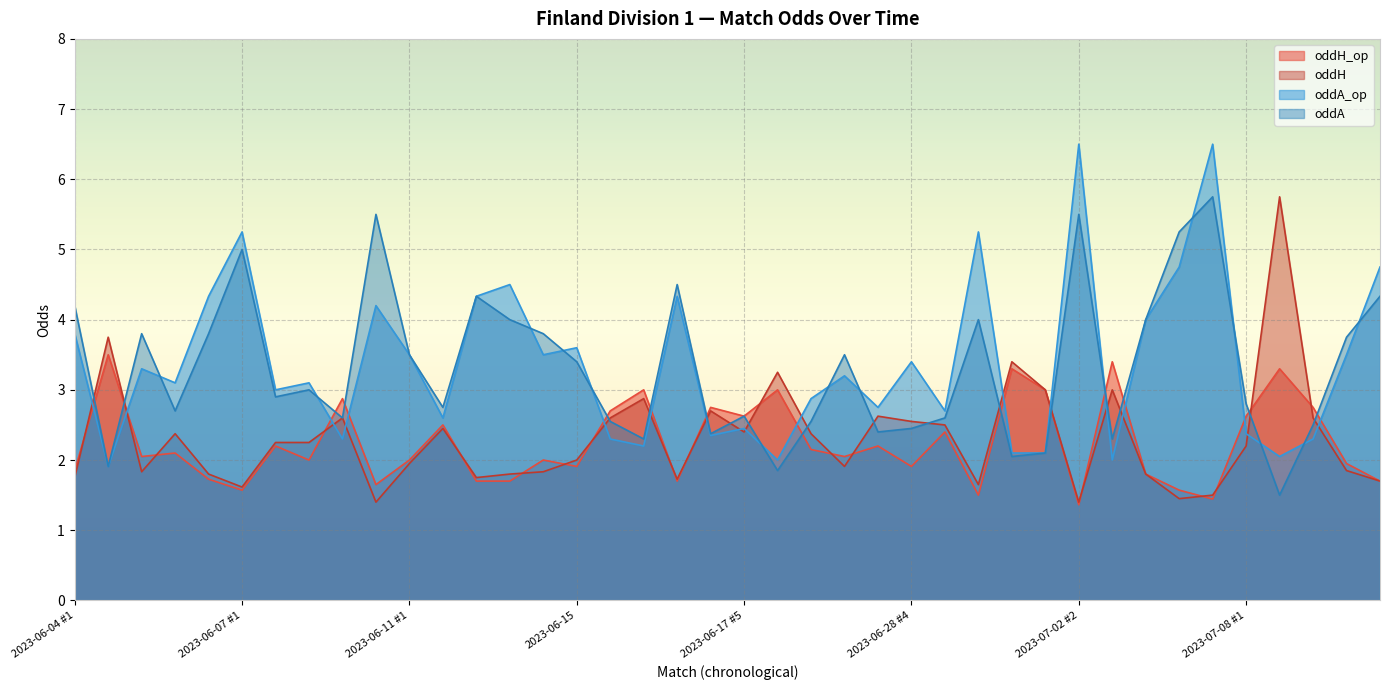

Rank the categories by oddH value from highest to lowest.

2023-07-08 #2, 2023-06-04 #2, 2023-07-01, 2023-06-22, 2023-07-02 #1, 2023-07-02 #3, 2023-06-17 #2, 2023-06-17 #4, 2023-06-28 #3, 2023-06-08 #1, 2023-06-17 #1, 2023-07-09 #1, 2023-06-28 #4, 2023-06-28 #5, 2023-06-11 #2, 2023-06-17 #5, 2023-06-04 #4, 2023-06-28 #1, 2023-06-07 #2, 2023-06-07 #3, 2023-07-08 #1, 2023-06-15, 2023-06-11 #1, 2023-06-28 #2, 2023-07-09 #2, 2023-06-04 #3, 2023-06-11 #5, 2023-06-04 #5, 2023-06-11 #4, 2023-07-02 #4, 2023-06-04 #1, 2023-06-11 #3, 2023-06-17 #3, 2023-07-09 #3, 2023-06-28 #6, 2023-06-07 #1, 2023-07-06, 2023-07-04, 2023-06-08 #2, 2023-07-02 #2